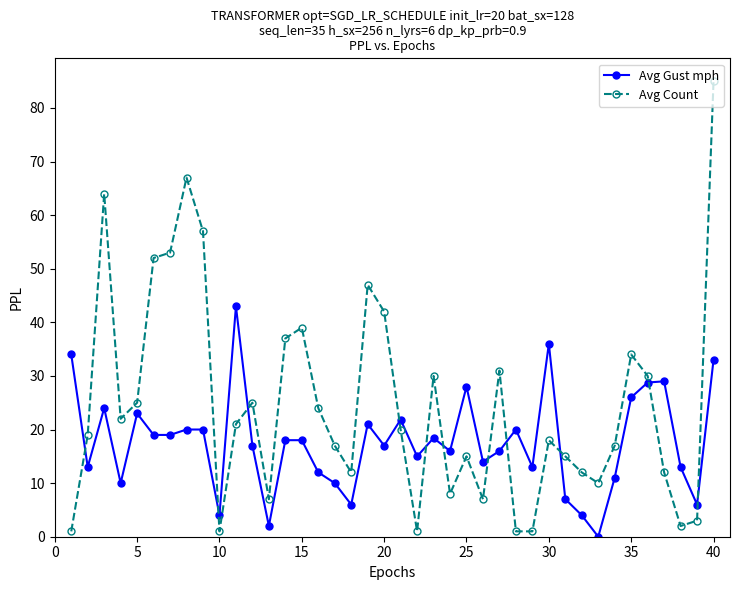

How many times do Avg Gust mph and Avg Count cross each other?

11